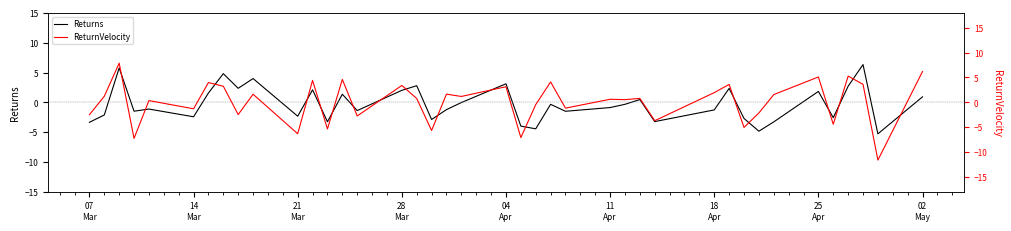

What is the maximum value shown in the chart?

7.9